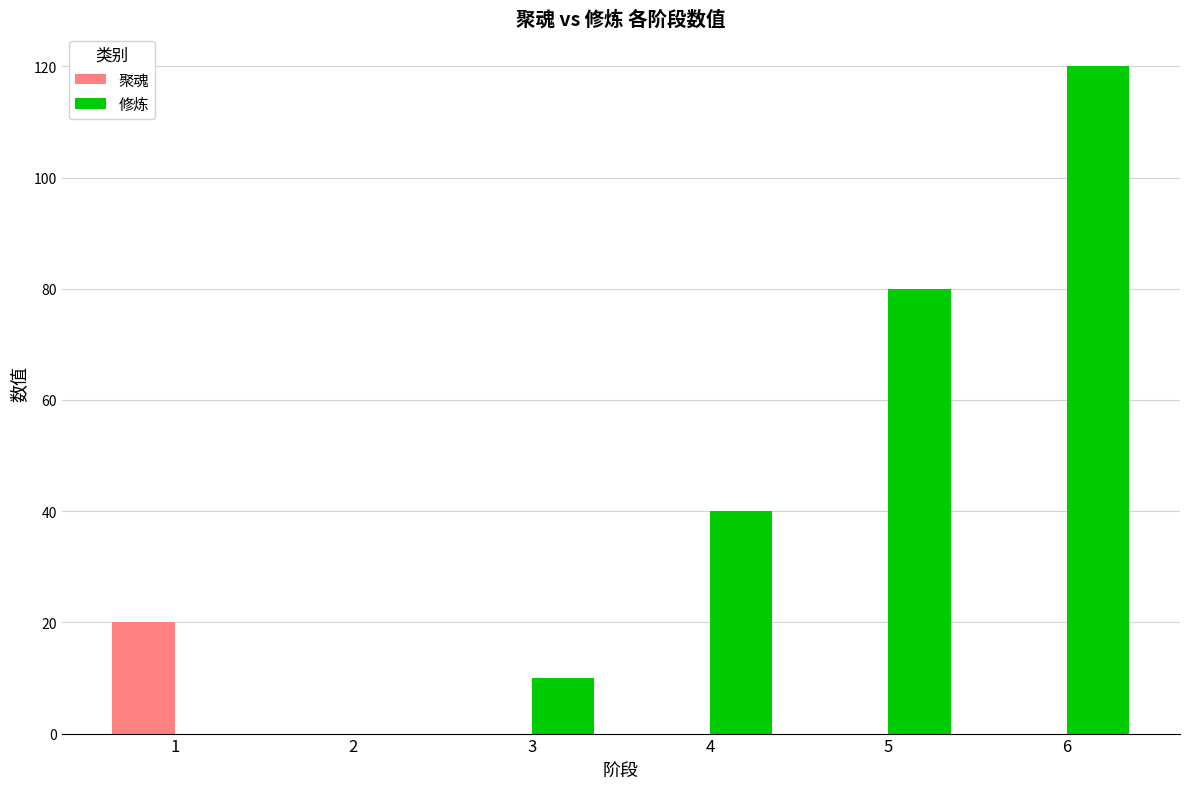

What is the greatest value displayed?

120